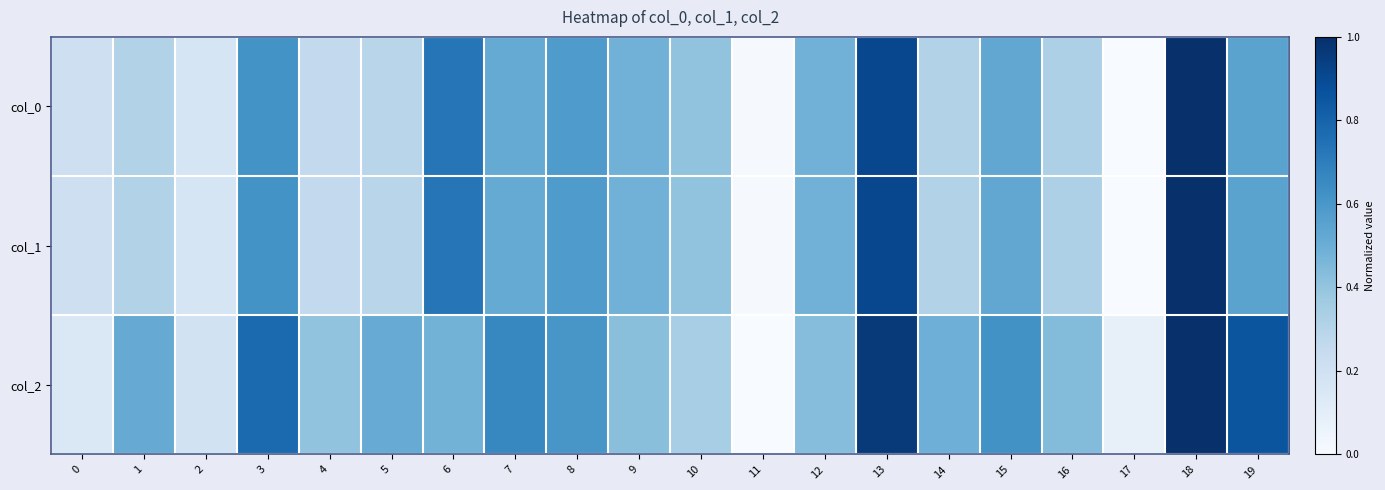

What is the total value across all series at 12?

1.4